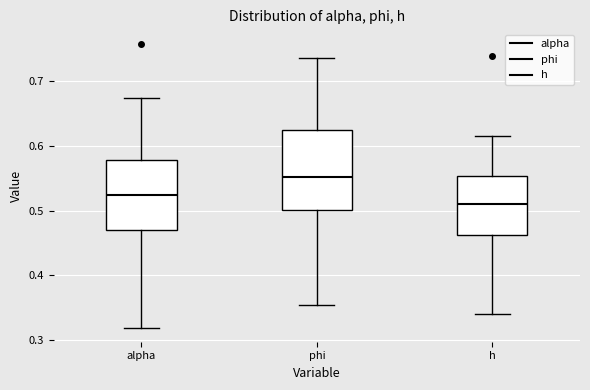

Reading left to right, read every box against the y-axis: the position of its median line, the range the box covers, and the ends of its whiskers. The values are not printed on the chart, so give them approximately, as read against the axis.

alpha: median 0.52, box 0.47 to 0.58, whiskers 0.32 to 0.67
phi: median 0.55, box 0.50 to 0.62, whiskers 0.35 to 0.74
h: median 0.51, box 0.46 to 0.55, whiskers 0.34 to 0.61